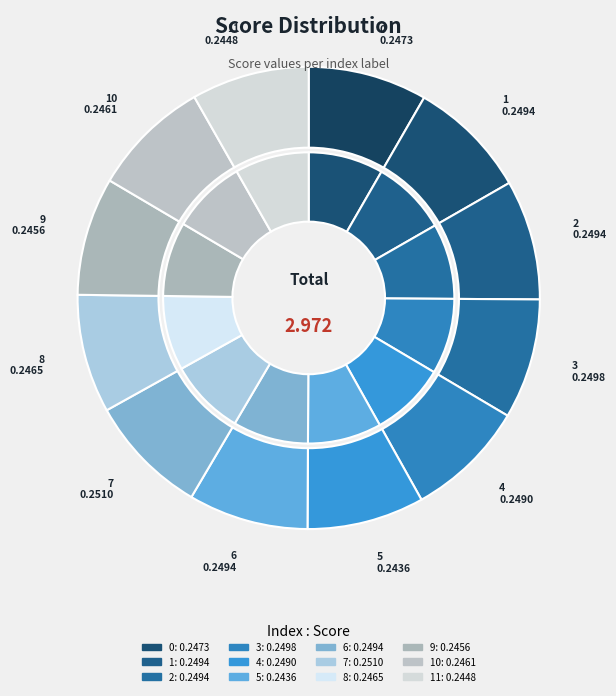

What portion of the pie excludes 2?

91.6%